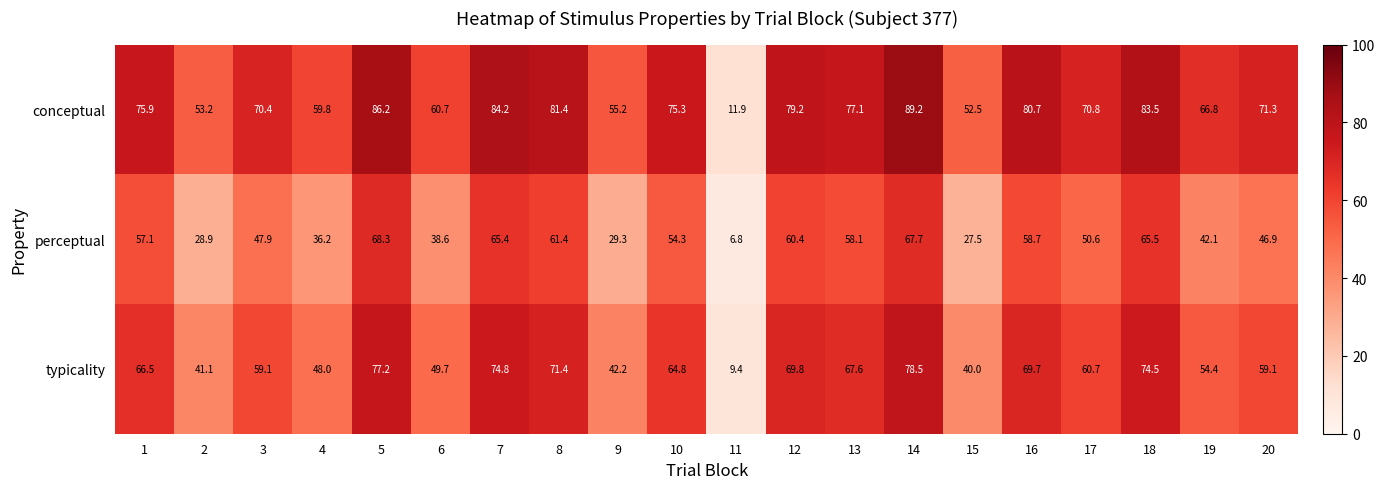

What is the smallest value displayed?

6.8